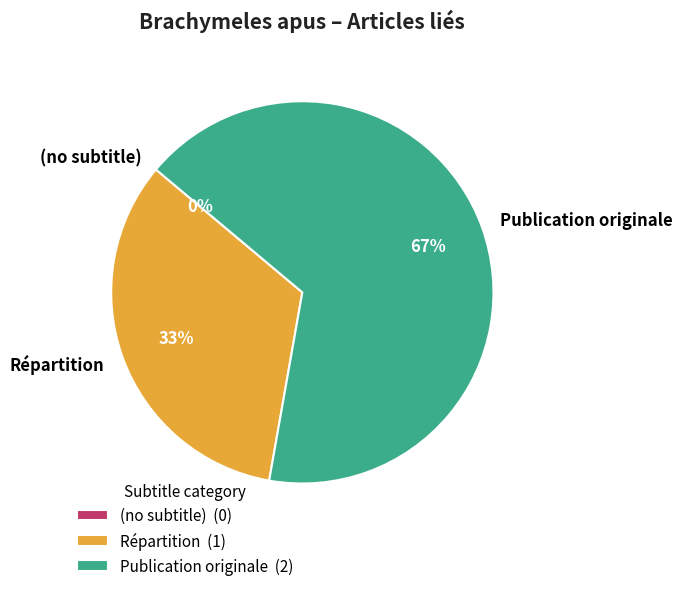

What is the largest slice in the pie chart?

Publication originale